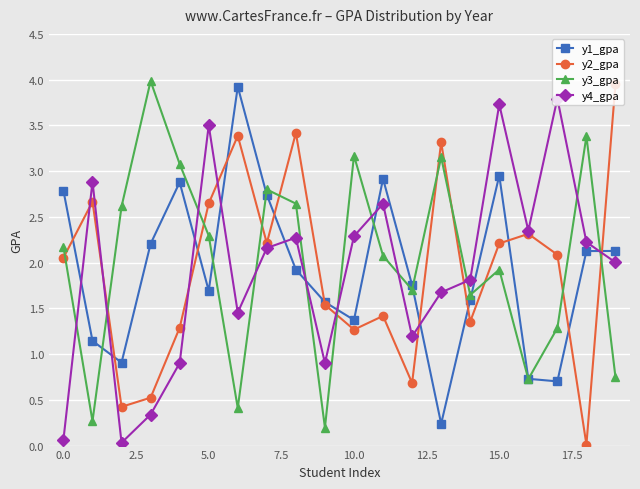

At how many categories does at least one series exceed 1?

20